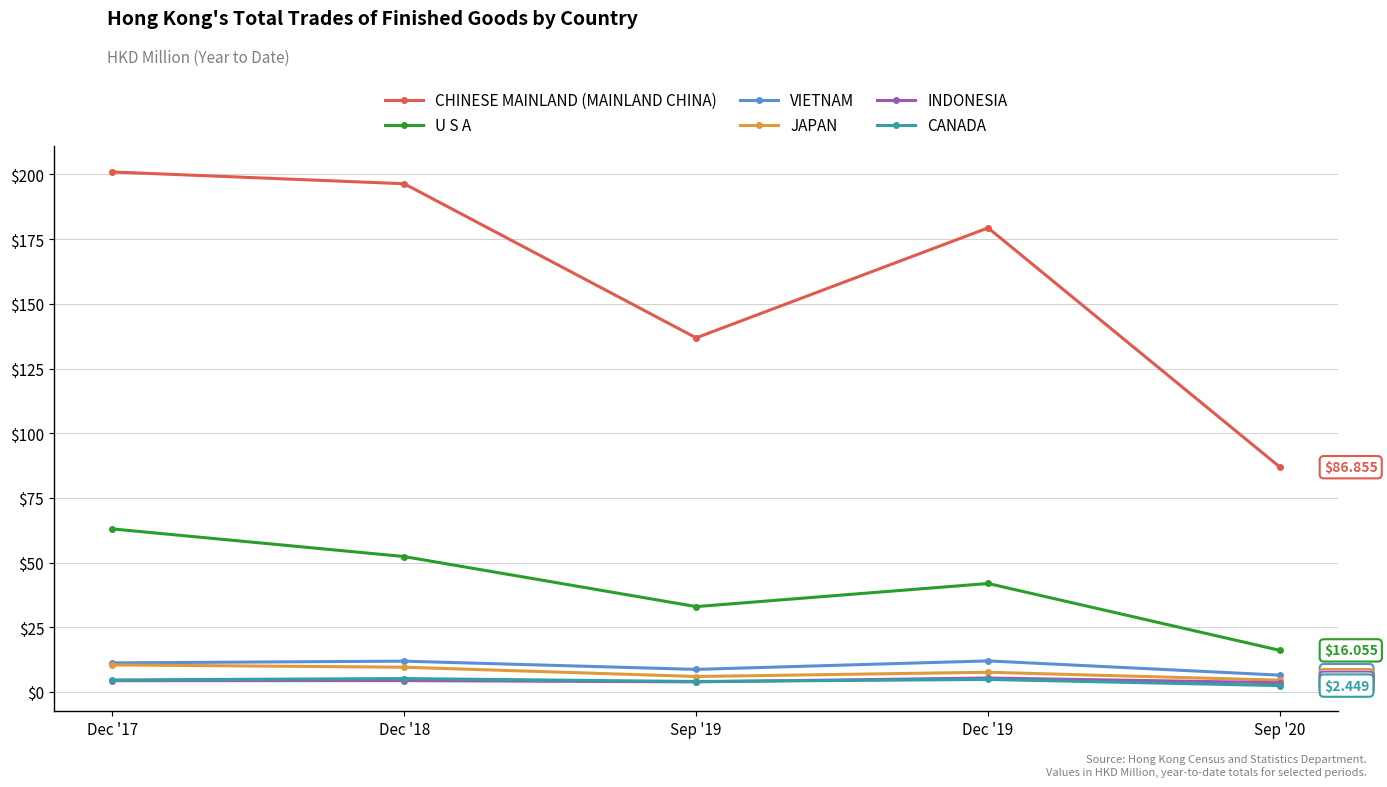

What is the label of the 5th point from the right?

Dec '17